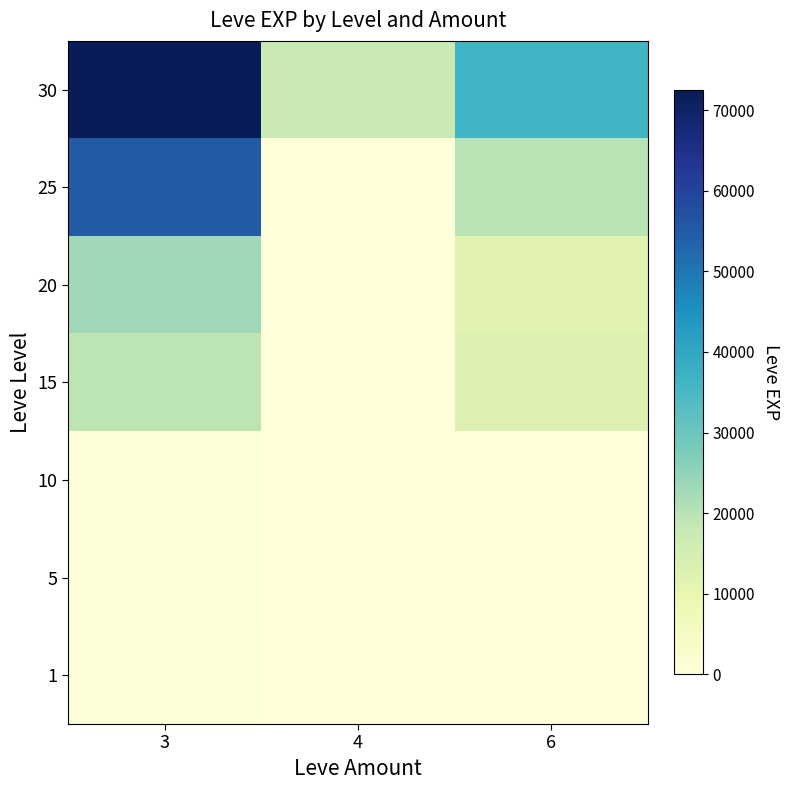

Reading right to left, what are all the values shown in this chart?

1: 6=1	4=0	3=540
5: 6=1	4=0	3=810
10: 6=3	4=3	3=990
15: 6=13040	4=0	3=19270
20: 6=11880	4=0	3=22960
25: 6=20010	4=0	3=55060
30: 6=36240	4=17230	3=72430